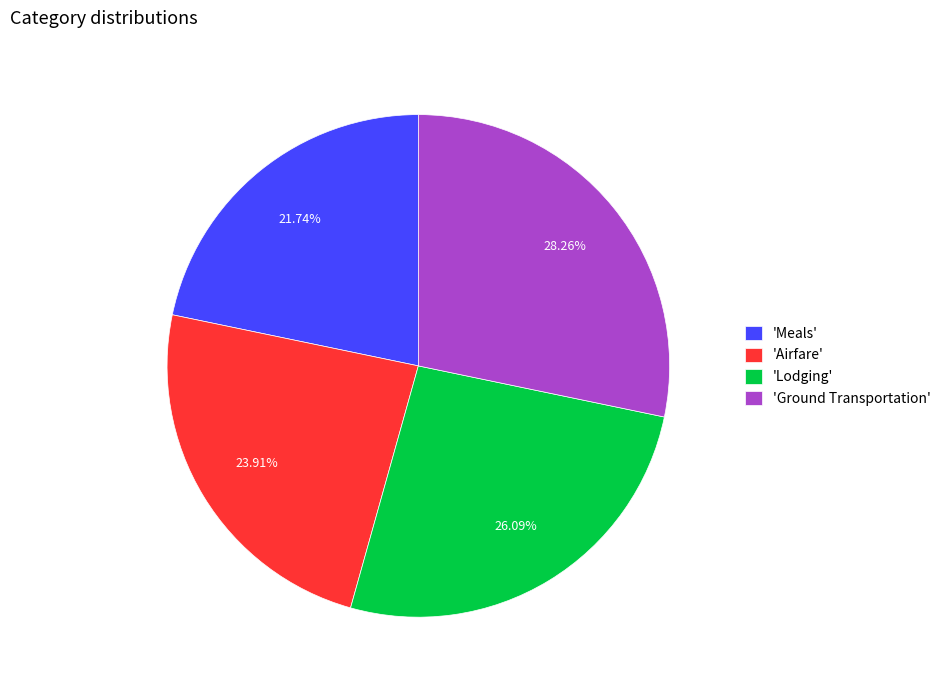

Which has a higher value, 'Airfare' or 'Ground Transportation'?

'Ground Transportation'